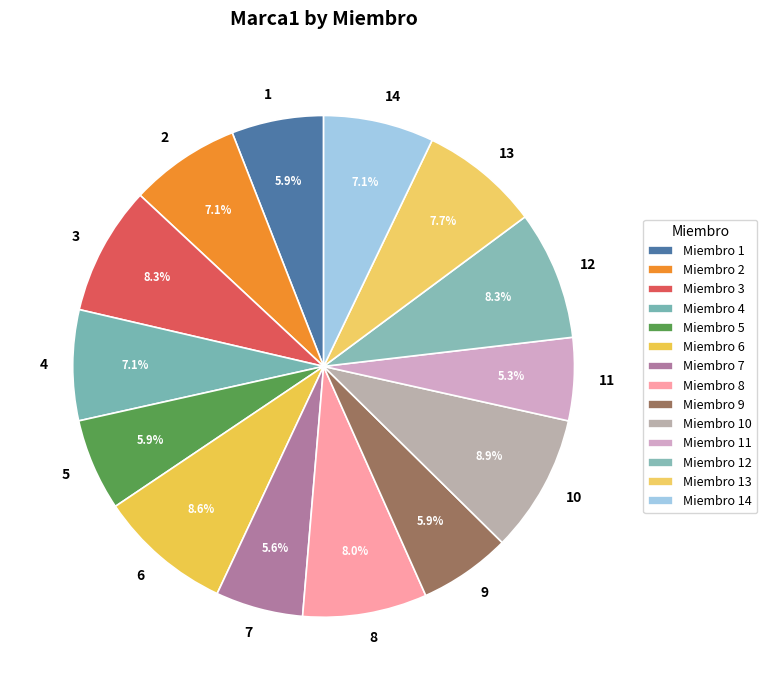

How many segments does this pie chart have?

14